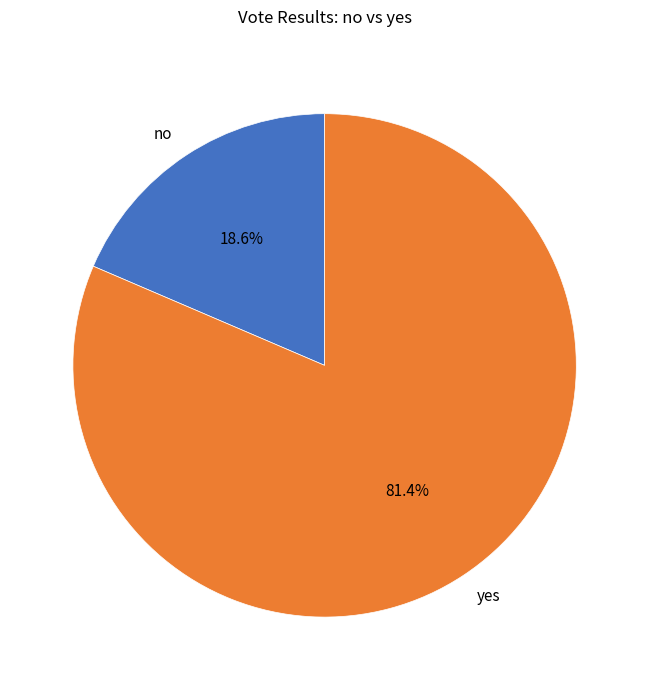

Is it true that no is 19% of the pie?

True